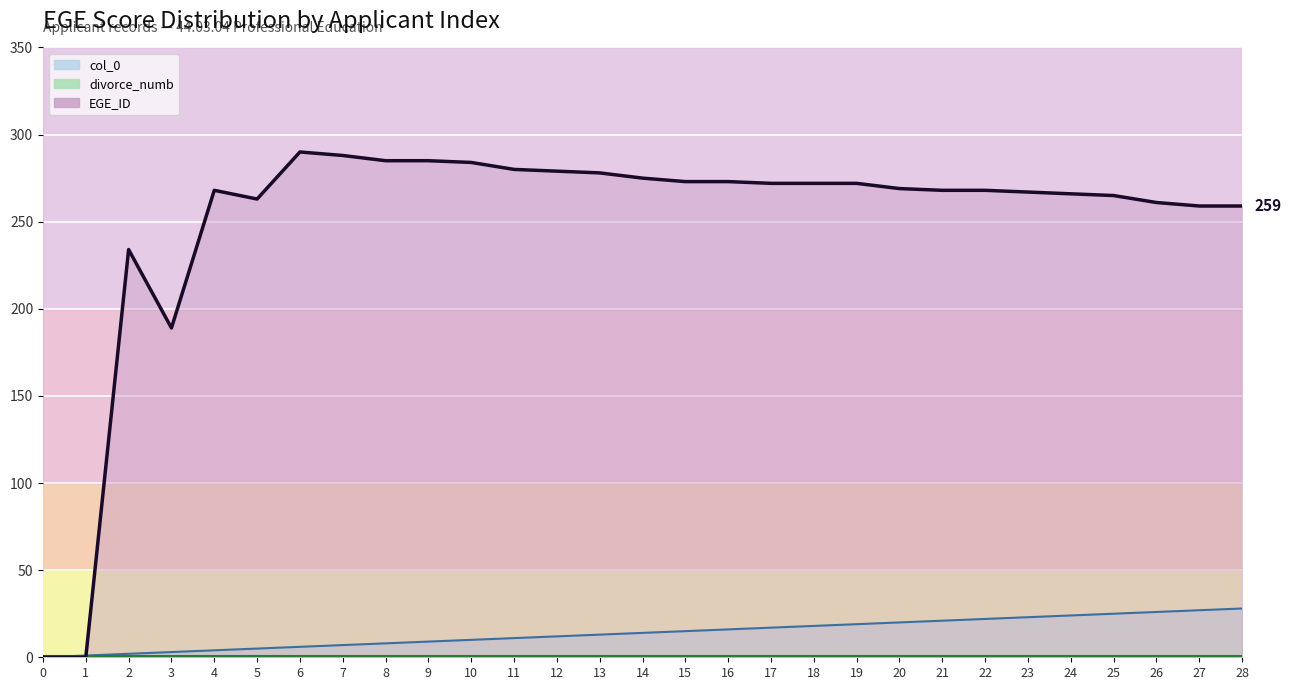

What is the spread (max minus min) of values at 7?

281